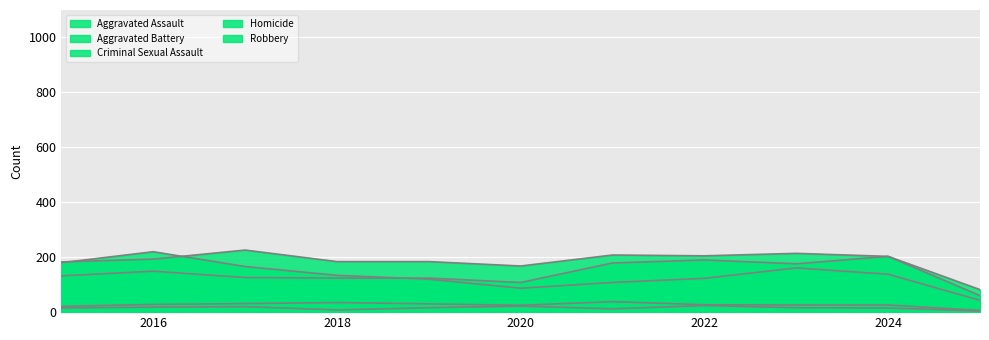

At which category does Robbery reach its first local valley?

2020